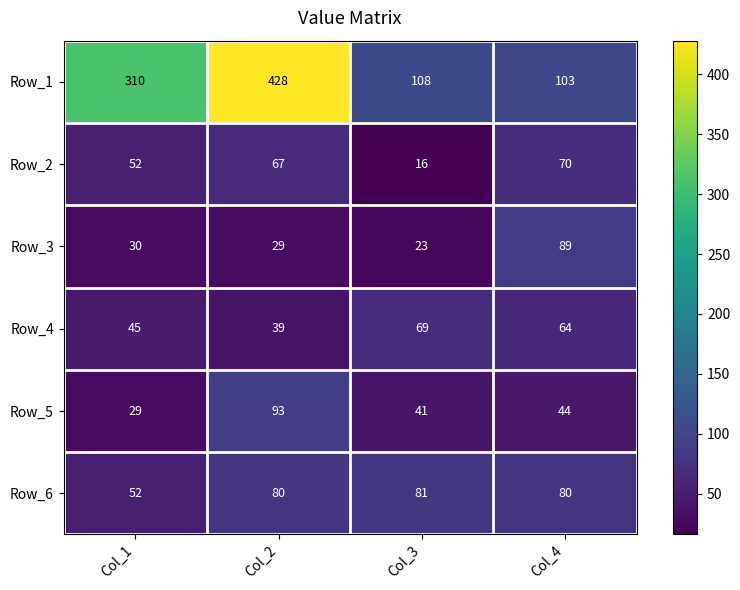

What is the maximum value shown in the chart?

428